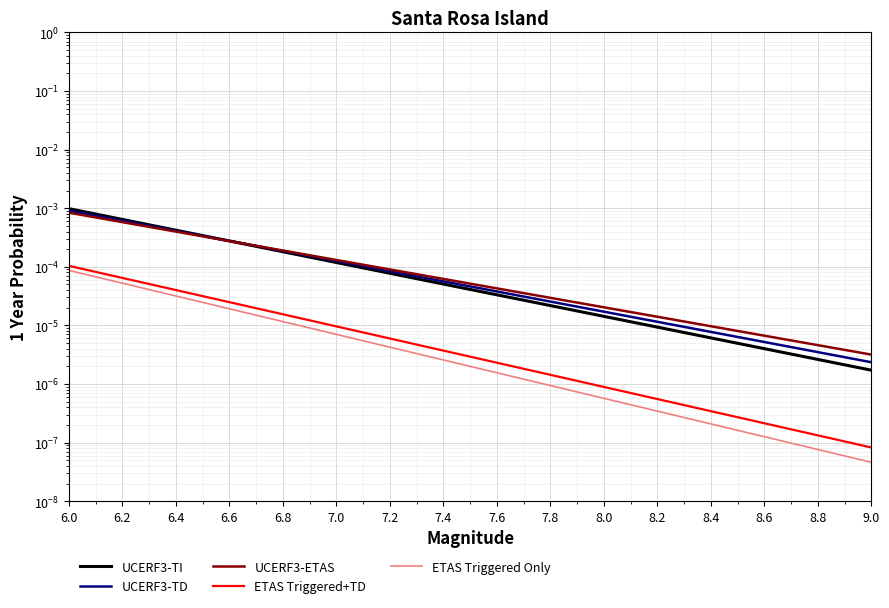

The value of UCERF3-TI at 6.8 is 0.0. True or false?

True